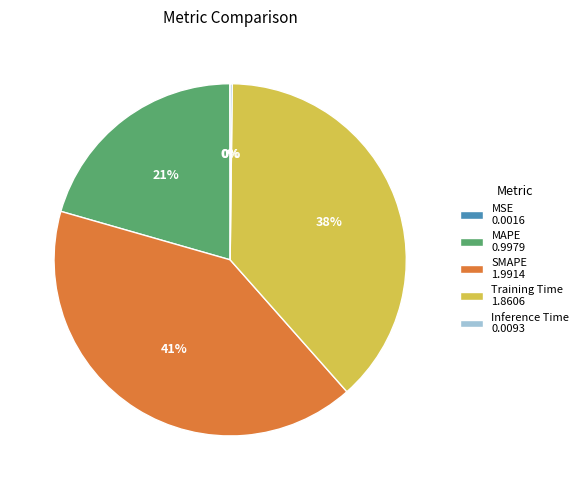

Is Training Time the majority of the pie?

No